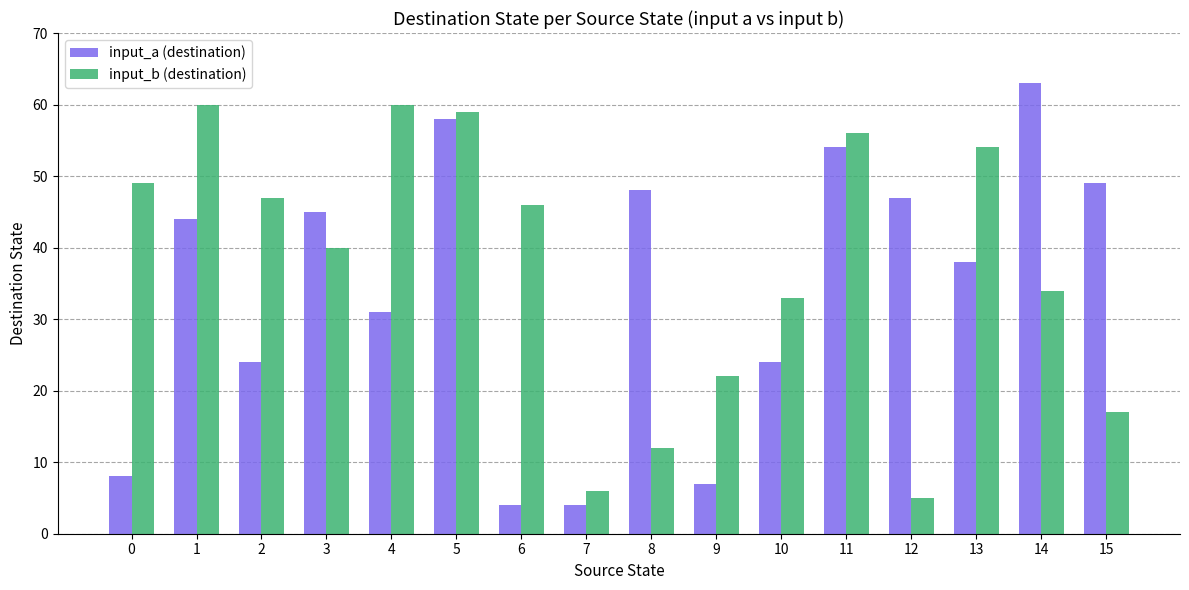

True or false: input_a (destination) has a value of 35 at 10.

False